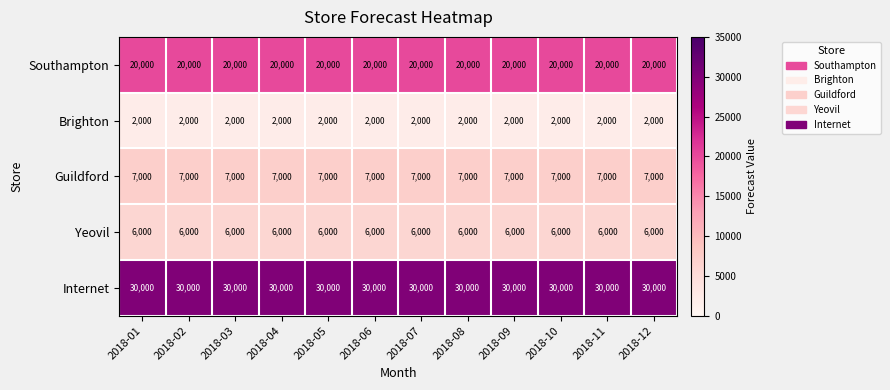

Which series has the largest total across all categories?

Internet